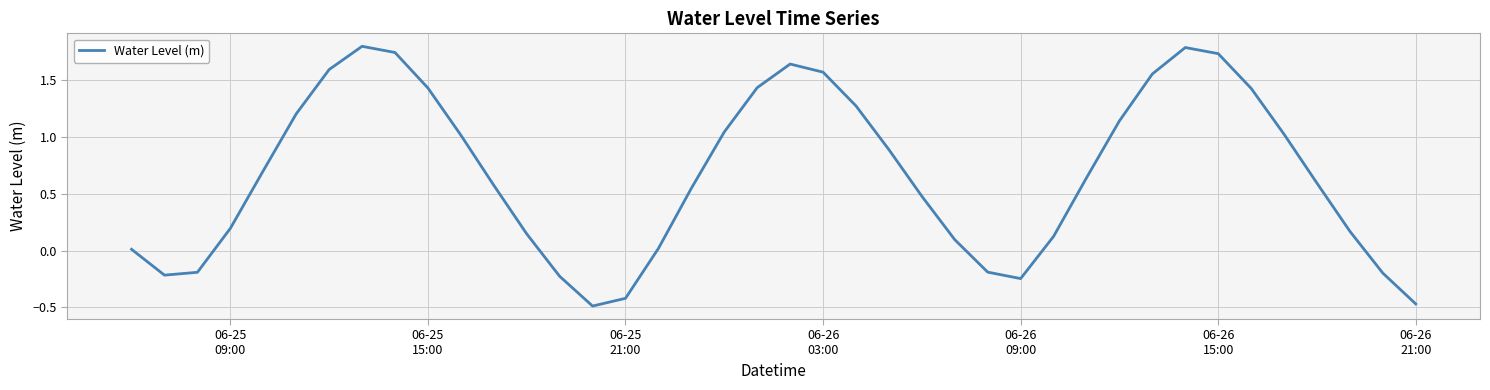

What is the maximum value shown in the chart?

1.8